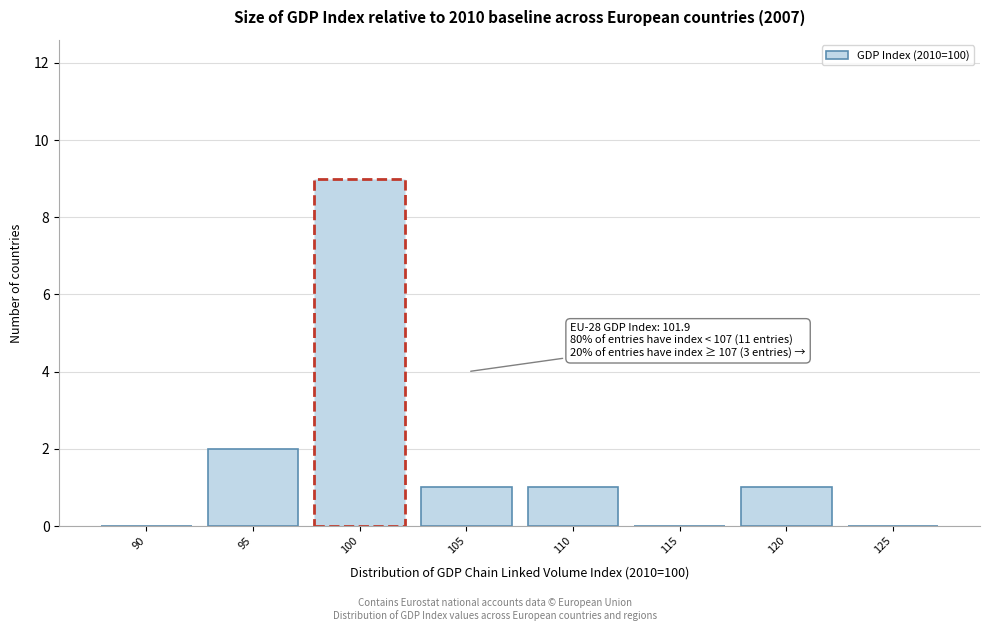

Reading left to right, extract all data points from this chart.

90=0	95=2	100=9	105=1	110=1	115=0	120=1	125=0